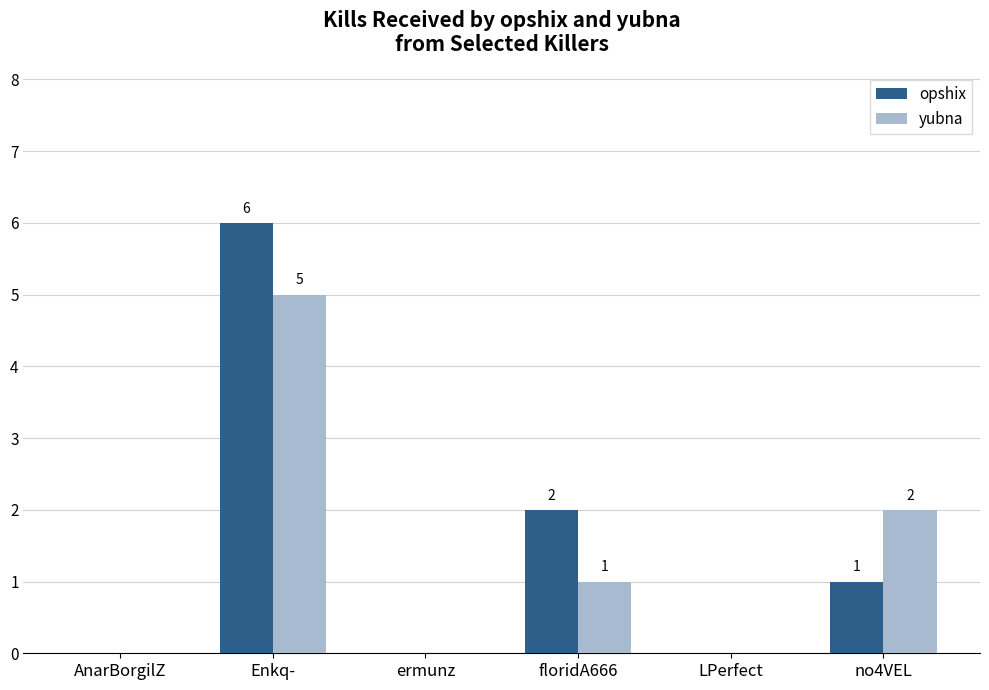

At which category is the sum across all series the highest?

Enkq-